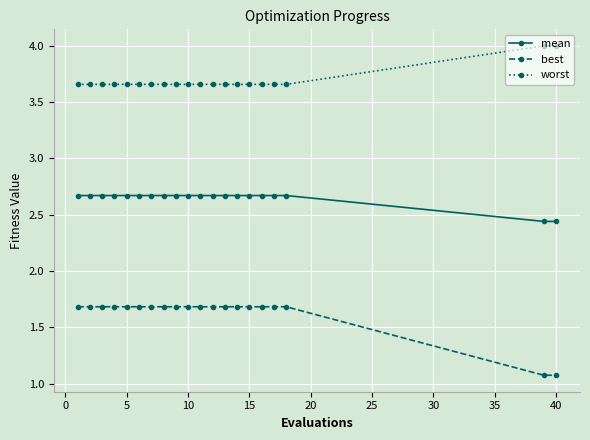

Does the chart display data point markers on the line(s)?

Yes